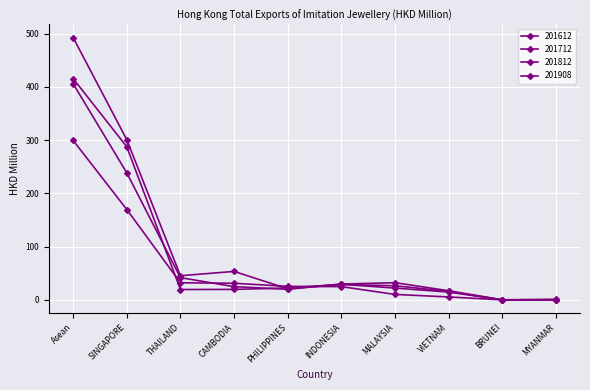

How many lines are shown in the chart?

4